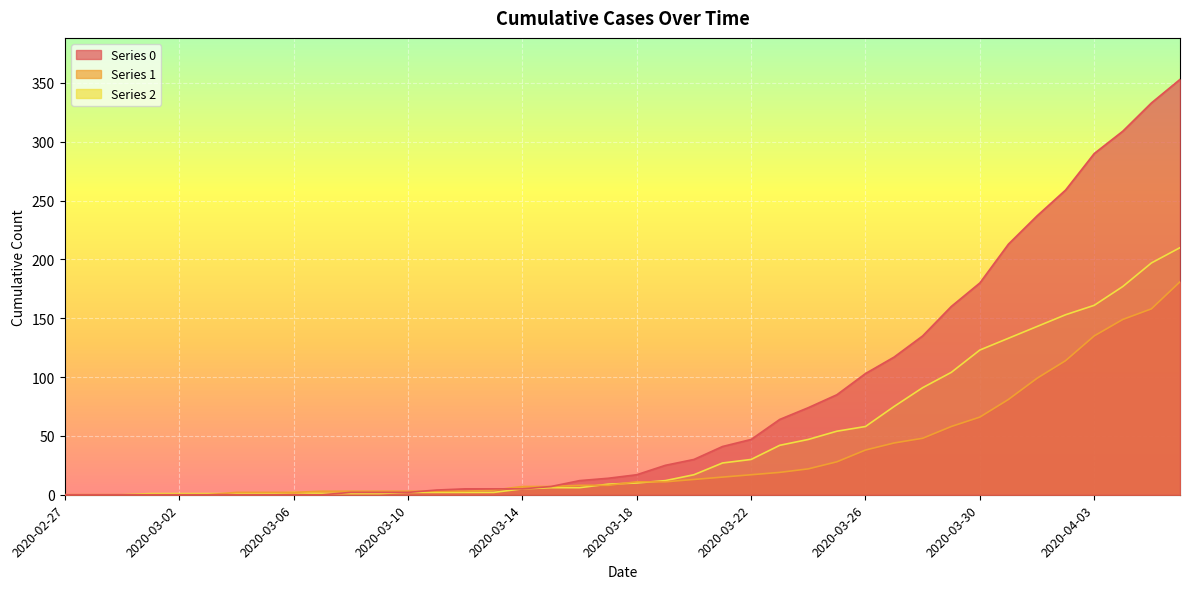

What is the sum of the 1 values at 2020-02-29 and 2020-03-05?

2